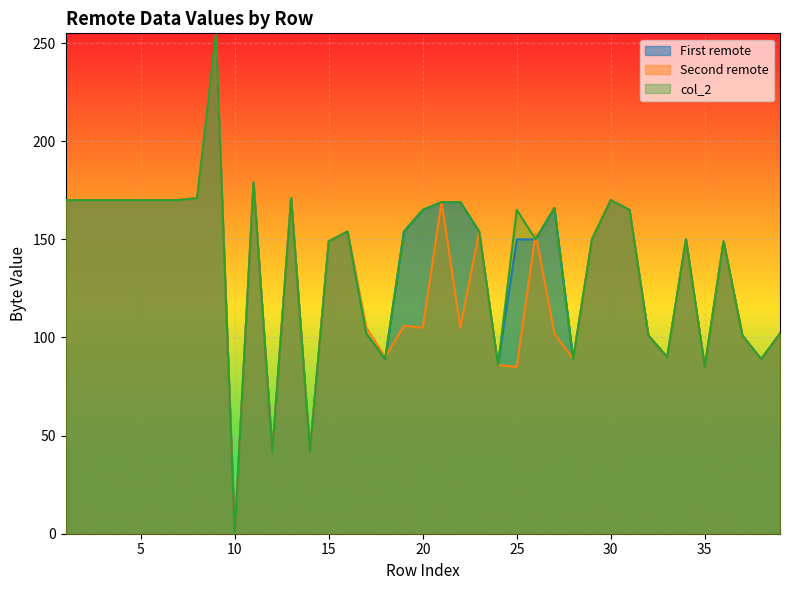

True or false: First remote and Second remote cross at least once.

True